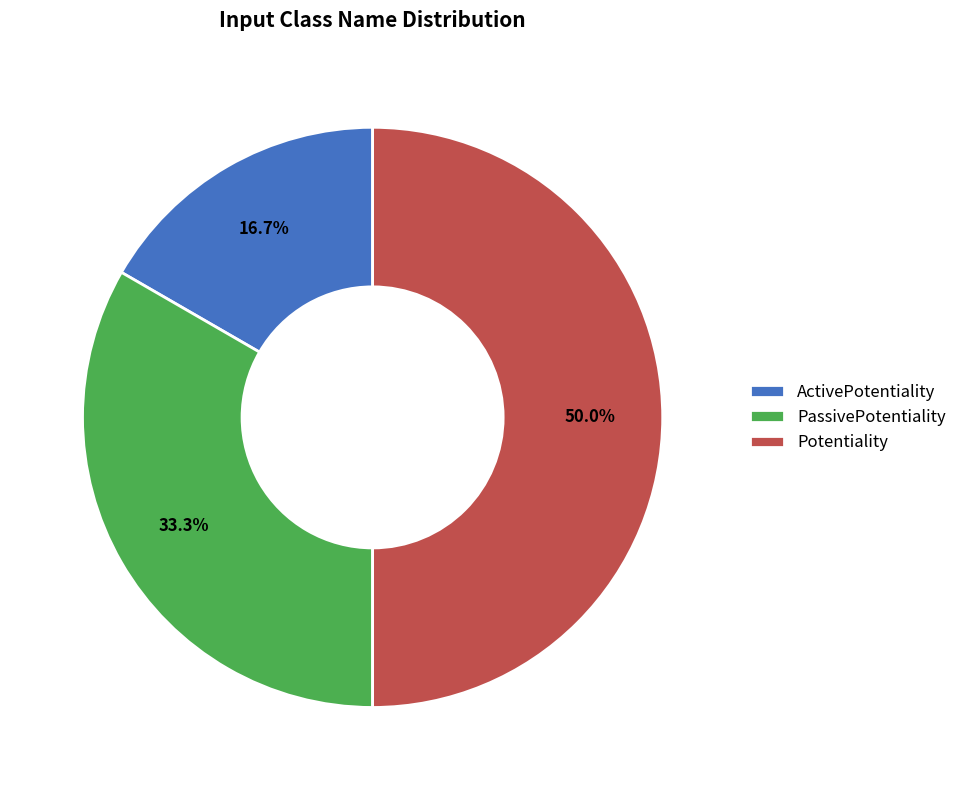

Does ActivePotentiality represent more than half of the total?

No